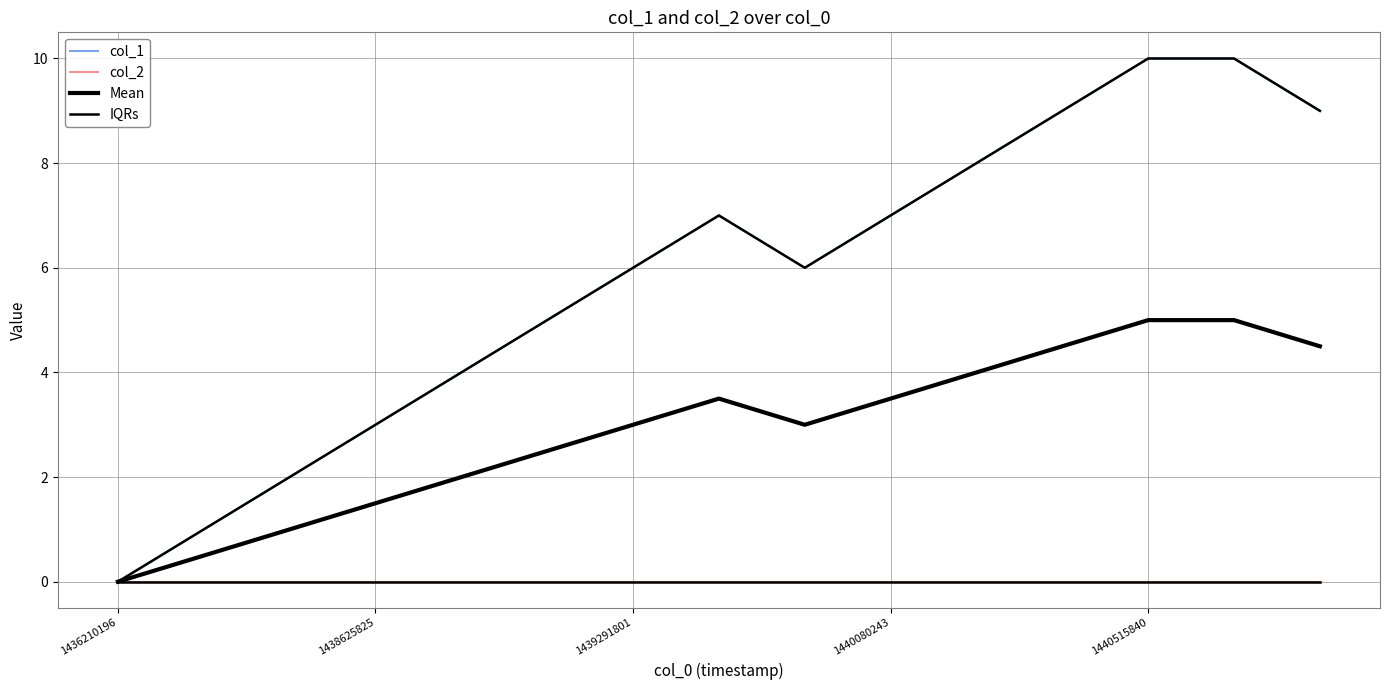

Does the chart display data point markers on the line(s)?

No